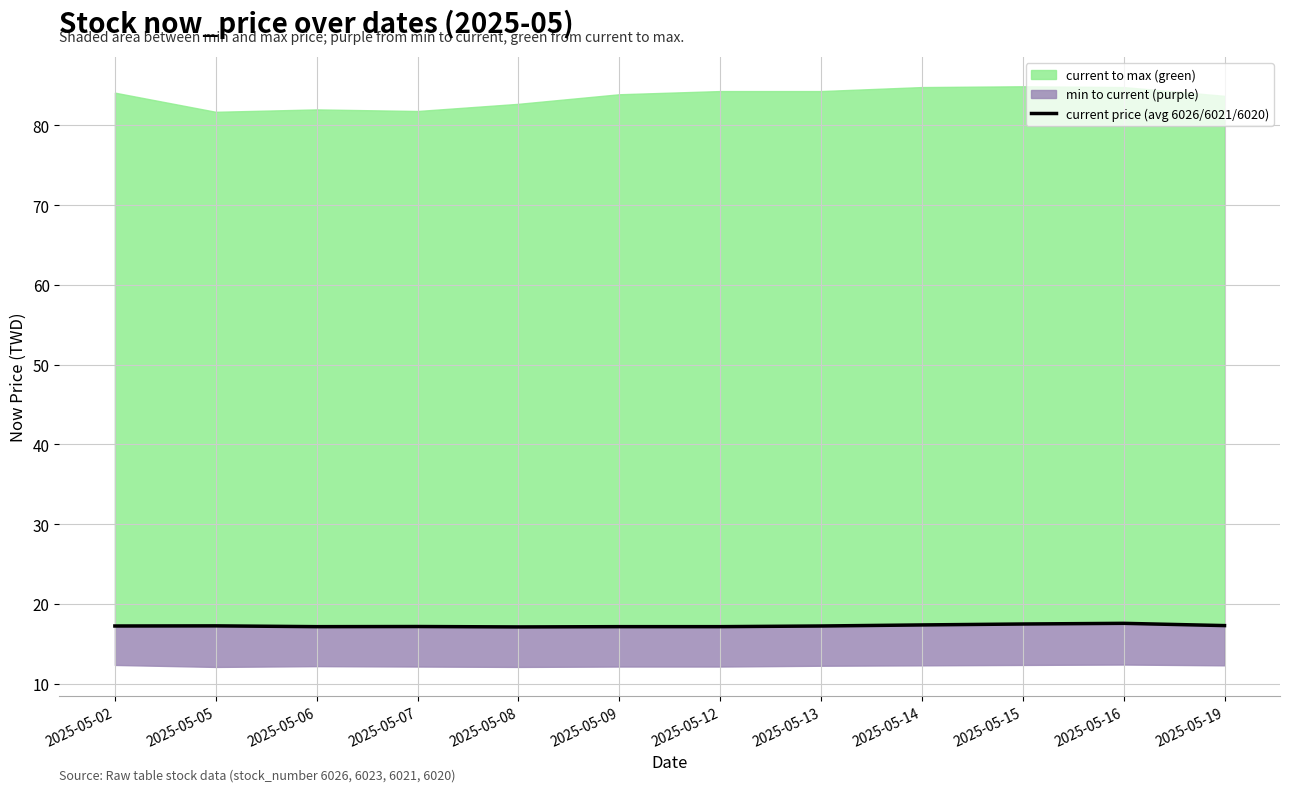

How many values are between 17 and 18?

12